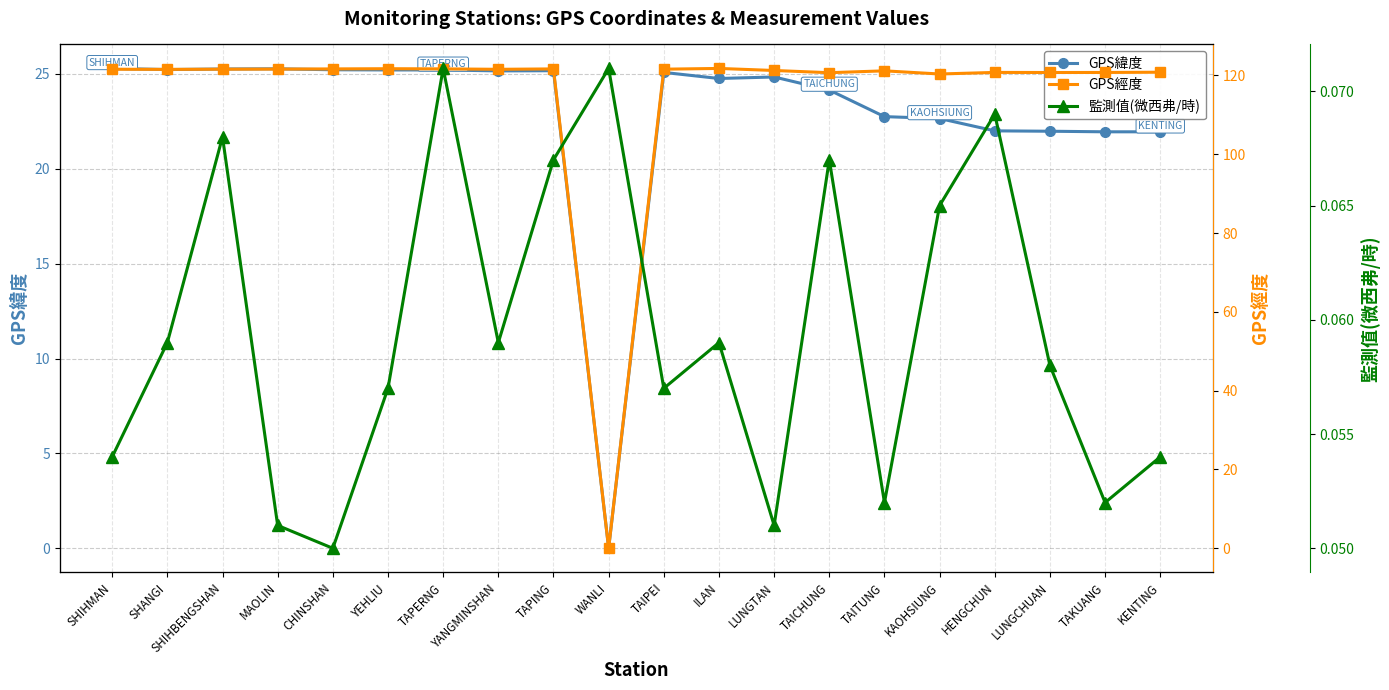

Is this an area chart (filled region under the line)?

No